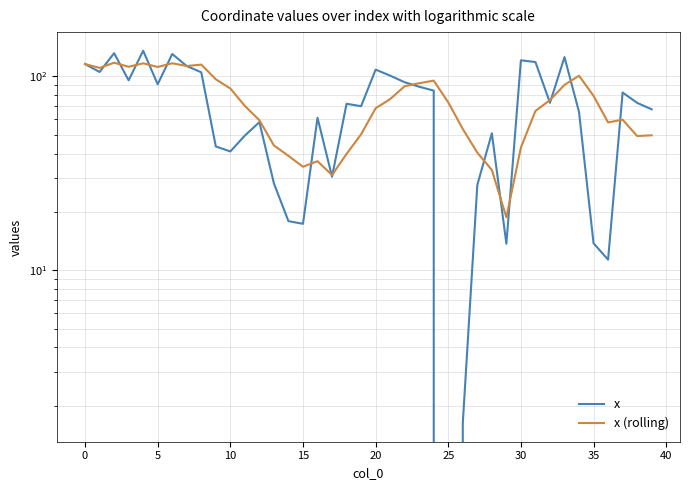

How many data points in x are above 73?

20